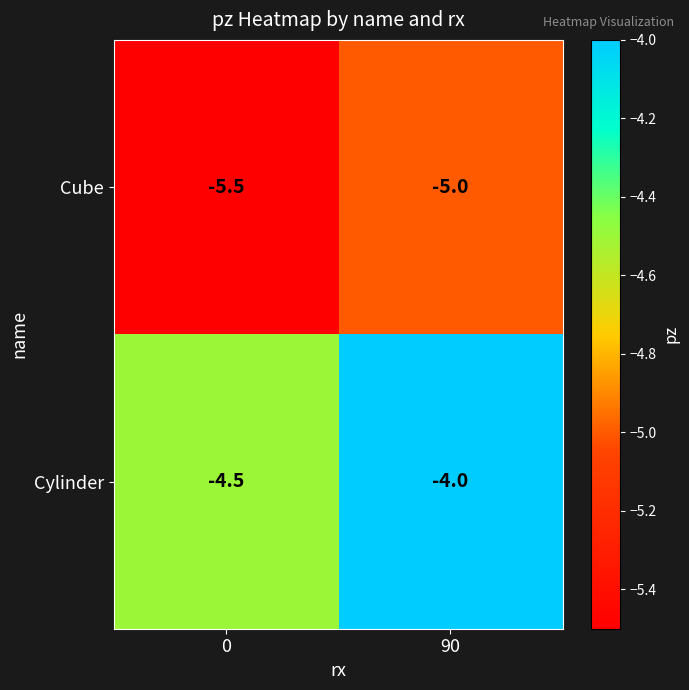

What is the difference between the highest and lowest values at 90?

1.0